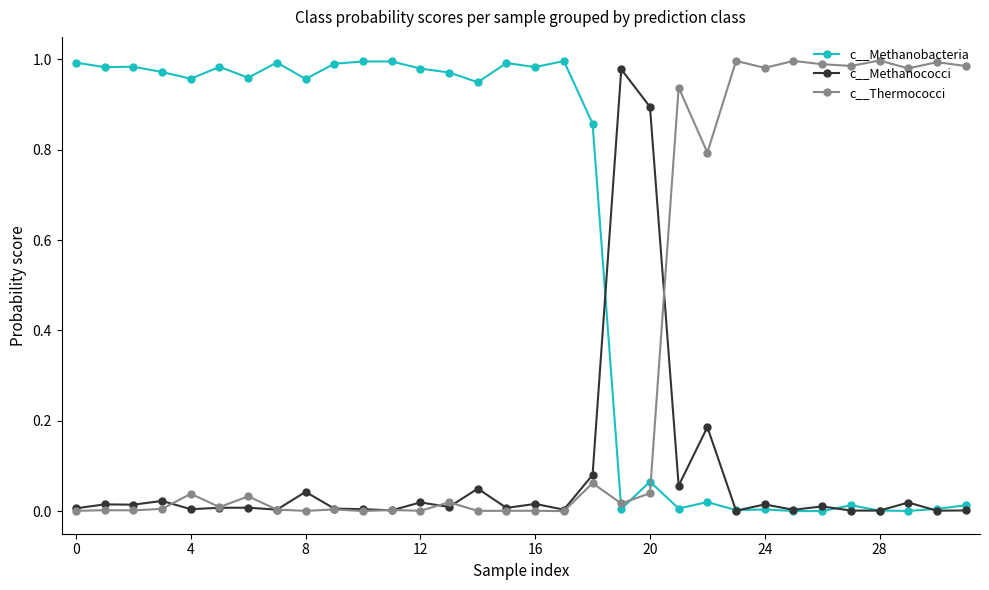

Which series has the largest total across all categories?

c__Methanobacteria